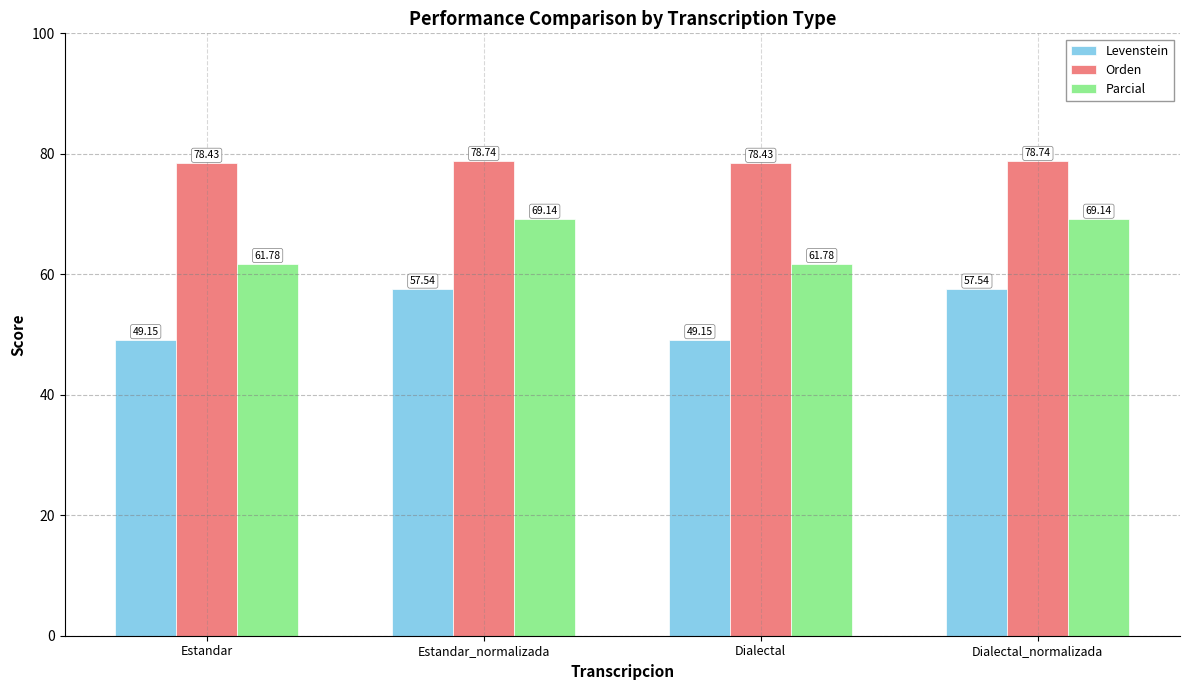

What is the highest value of the Levenstein series?

57.5